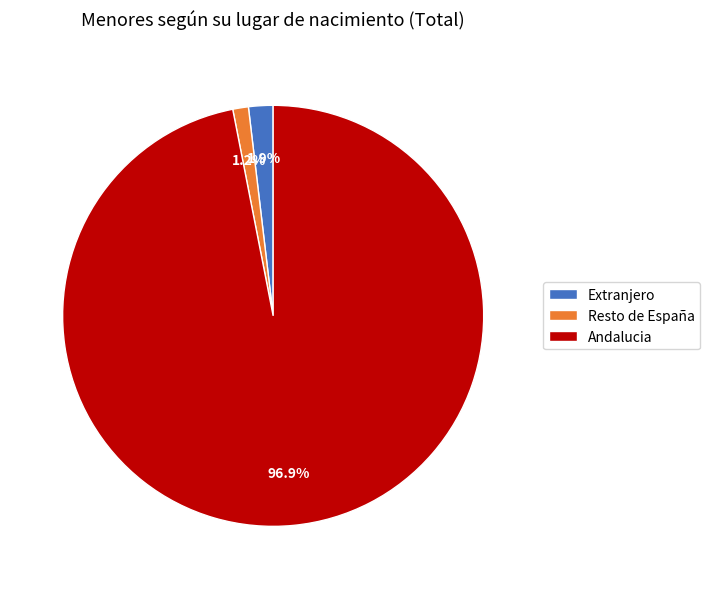

Does any single category account for the majority?

Yes